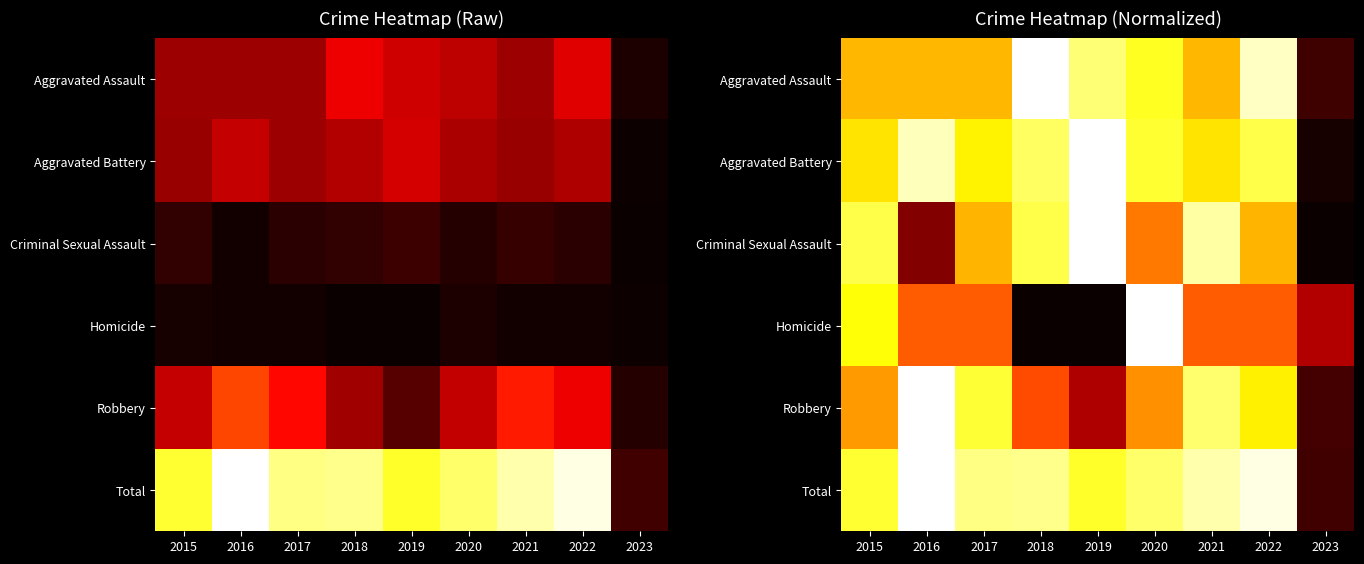

The Aggravated Battery series shows 1.8 at 2019. True or false?

False